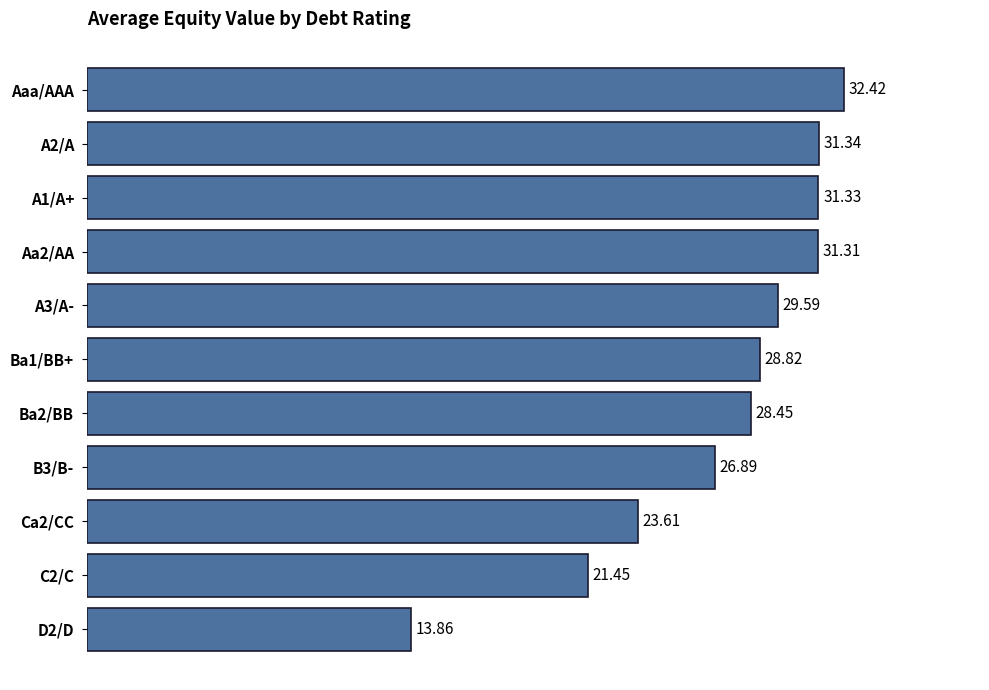

What is the ratio of the value at B3/B- to the value at A2/A?

0.9